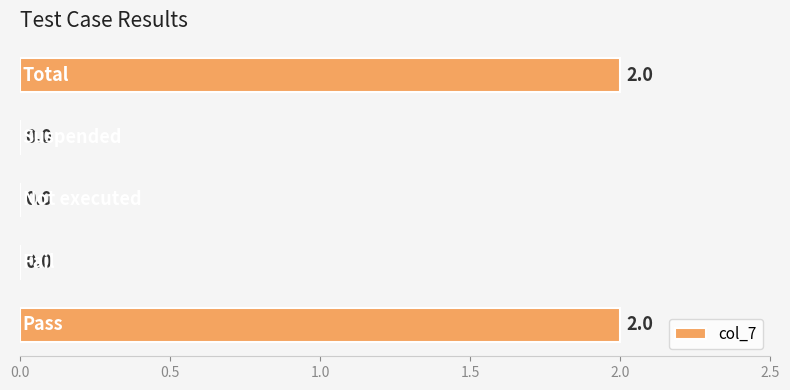

What is the average value?

1